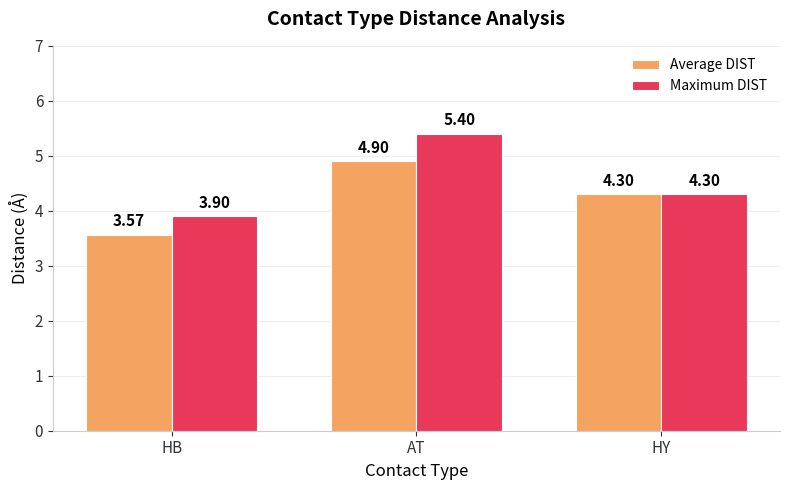

The value of Maximum DIST at AT is 3.4. True or false?

False